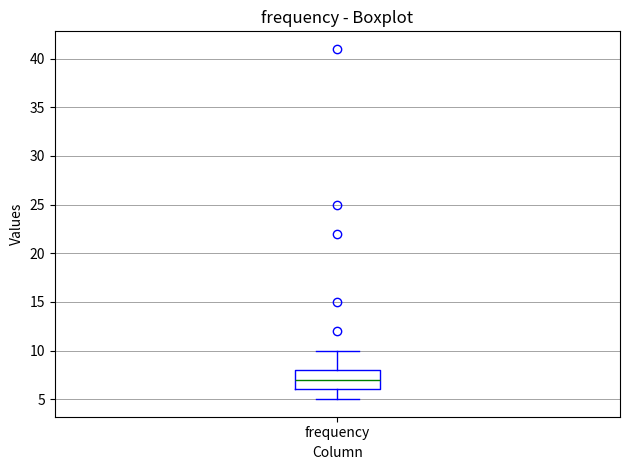

Transcribe this box plot: give where the median line is, the range the box spans, and where the two whiskers end, as read against the y-axis. The values are not printed on the chart, so give them approximately, as read against the axis.

median 7, box 6 to 8, whiskers 5 to 10